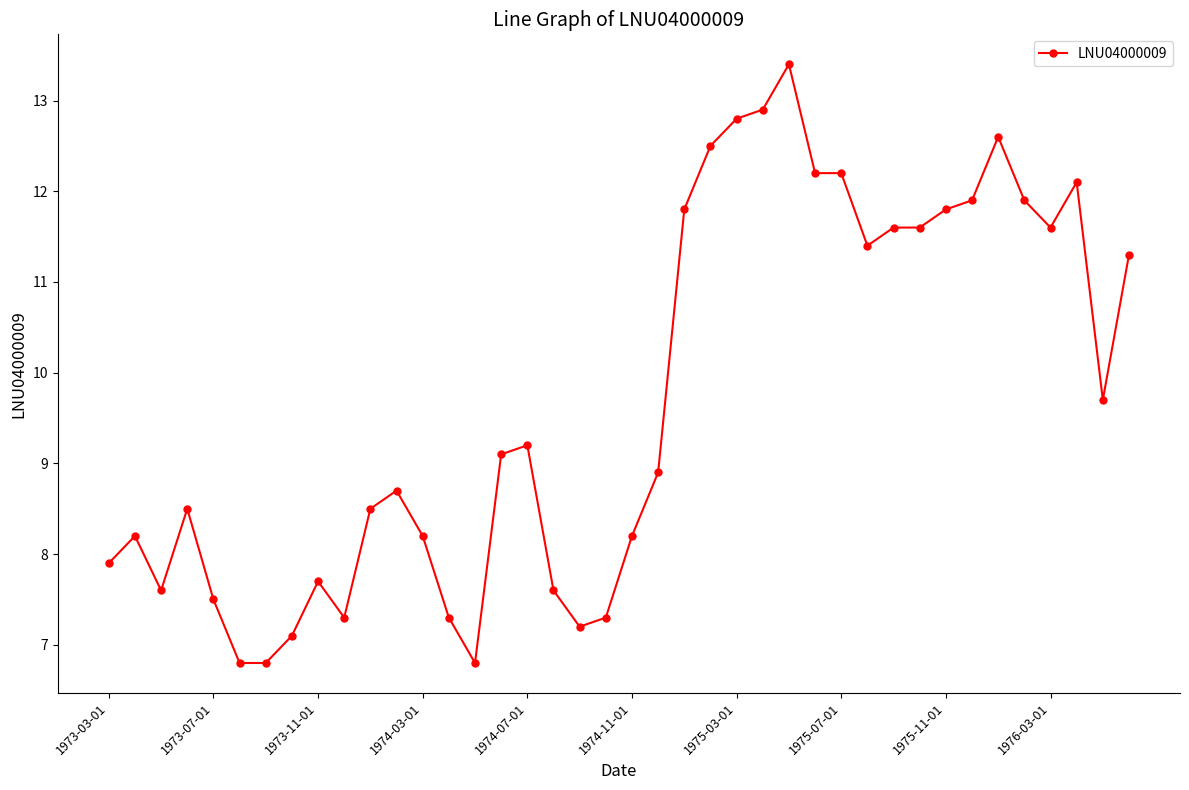

True or false: there are more than 1 points higher than both neighbors.

True